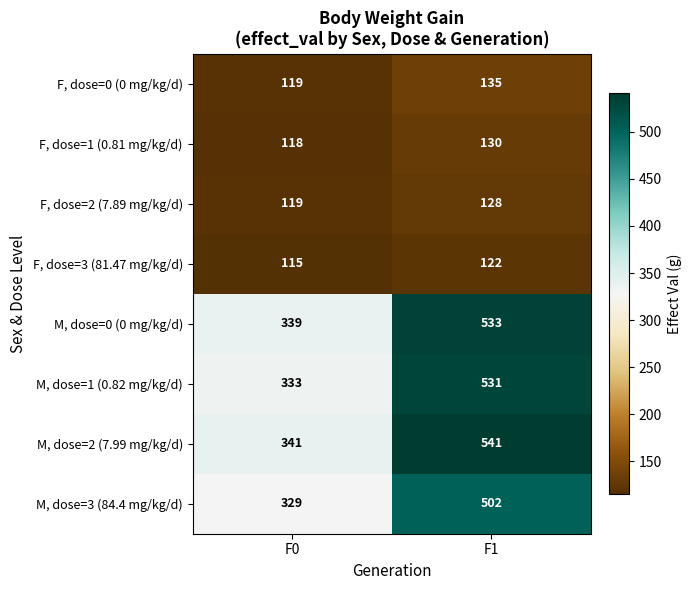

What is the sum of all M, dose=2 (7.99 mg/kg/d) values?

882